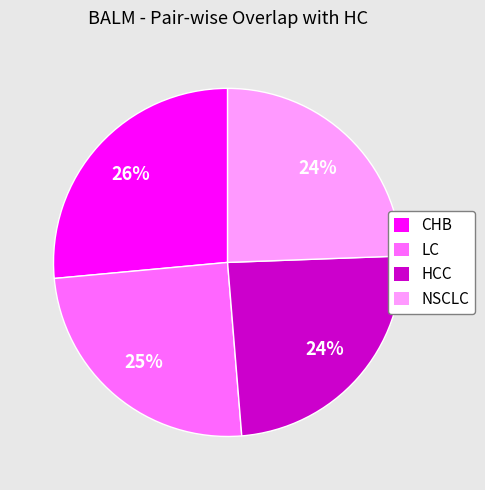

Between NSCLC and CHB, which is larger?

CHB